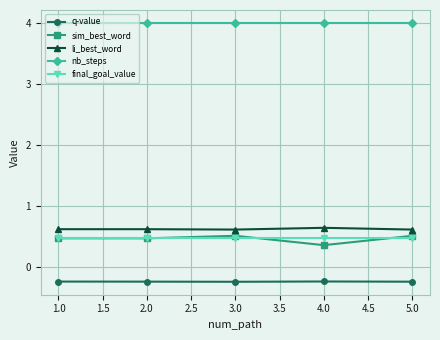

What is the label of the 5th point from the right?

1.0